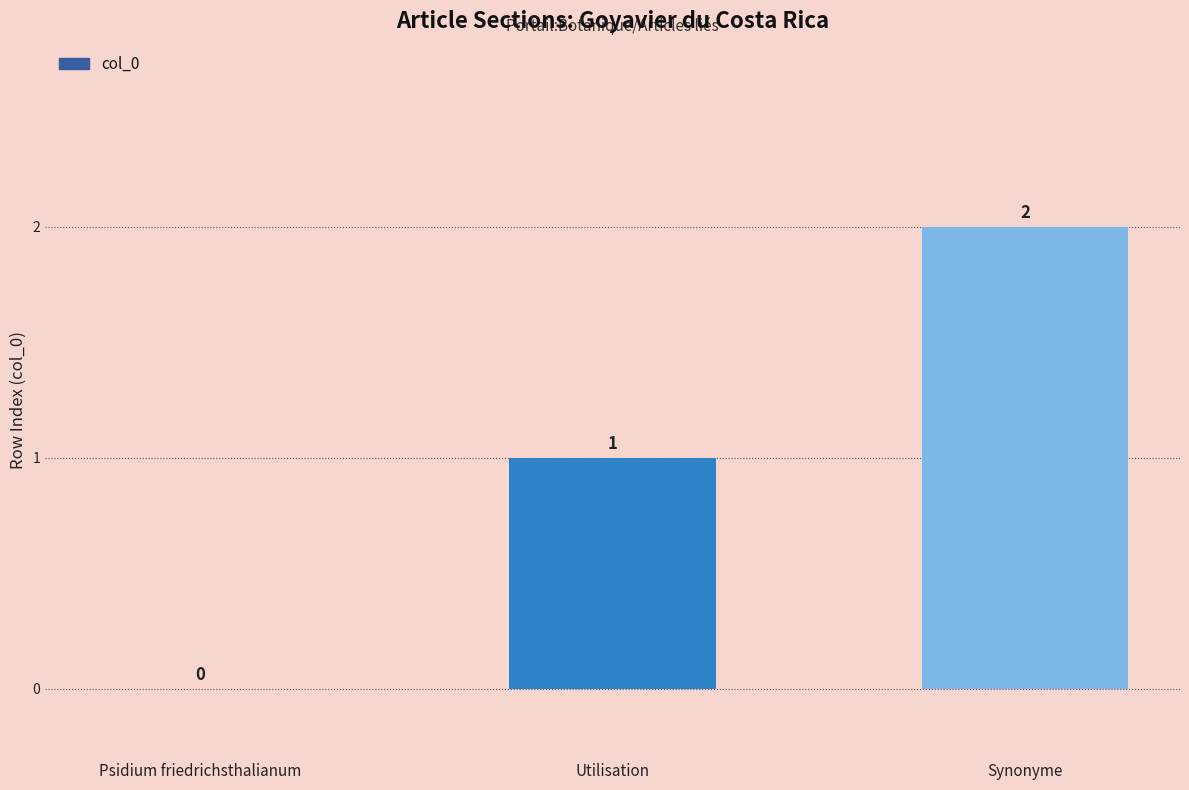

What is the change in value from Utilisation to Synonyme?

+1